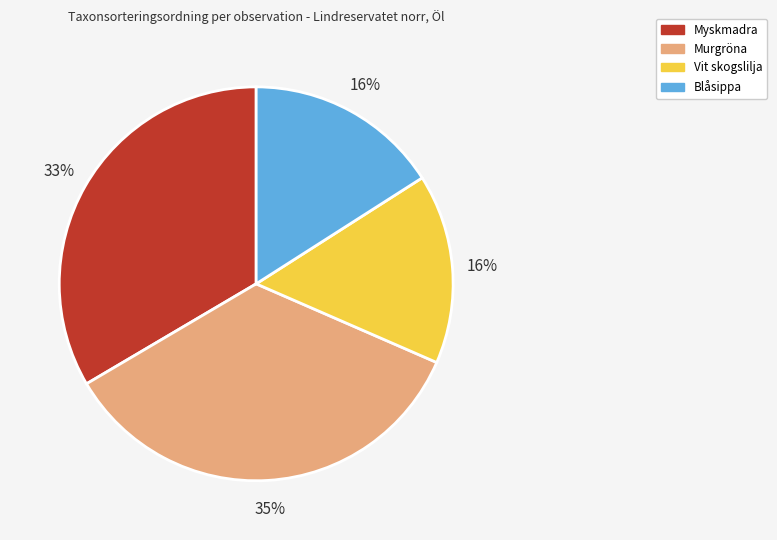

Which slice is the largest?

Murgröna